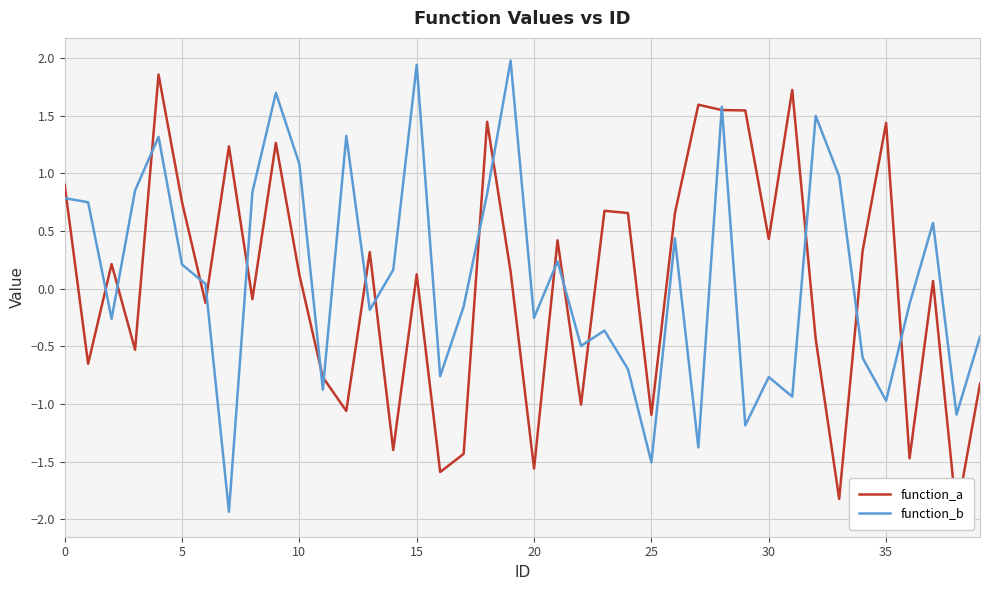

Is the value of function_b at 15 greater than the value of function_a at 5?

Yes